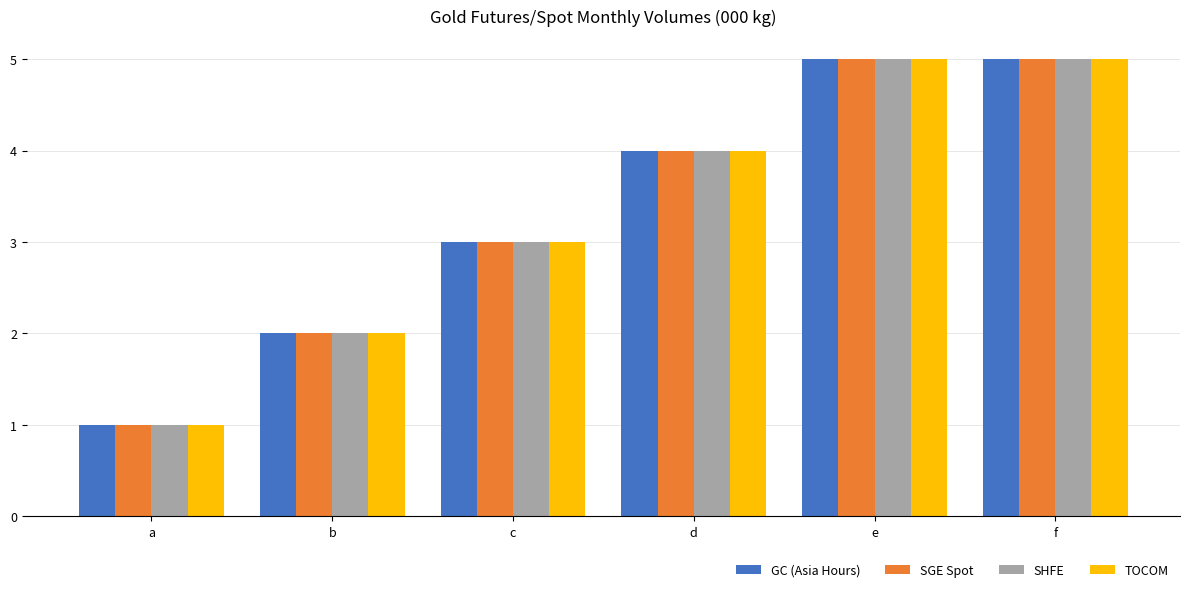

What is the sum of the SGE Spot values at e and f?

10